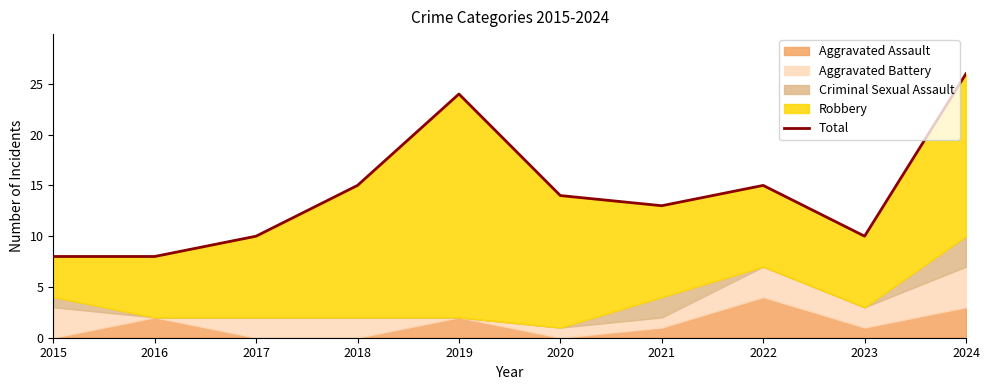

True or false: the data shows 11 at 2019.

False